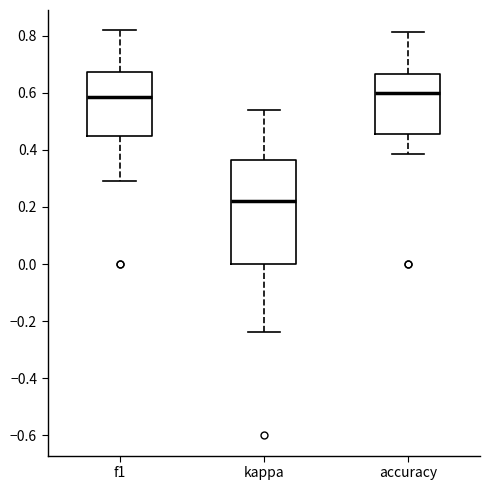

Which box has the lowest median line?

kappa